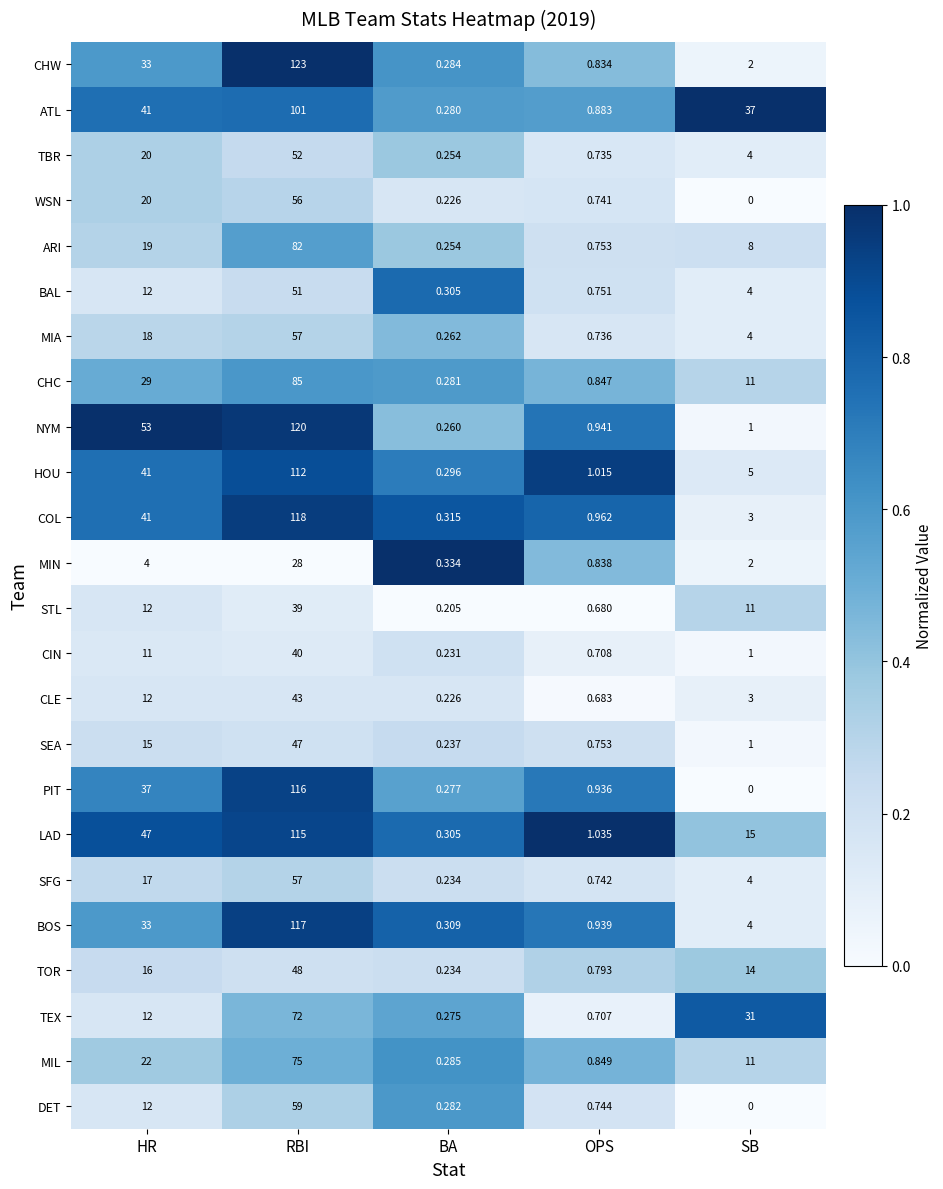

What is the total value across all series at HR?

577.0